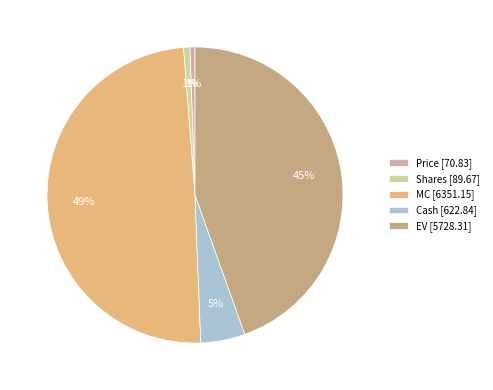

To the nearest percent, what is the average slice percentage?

20%